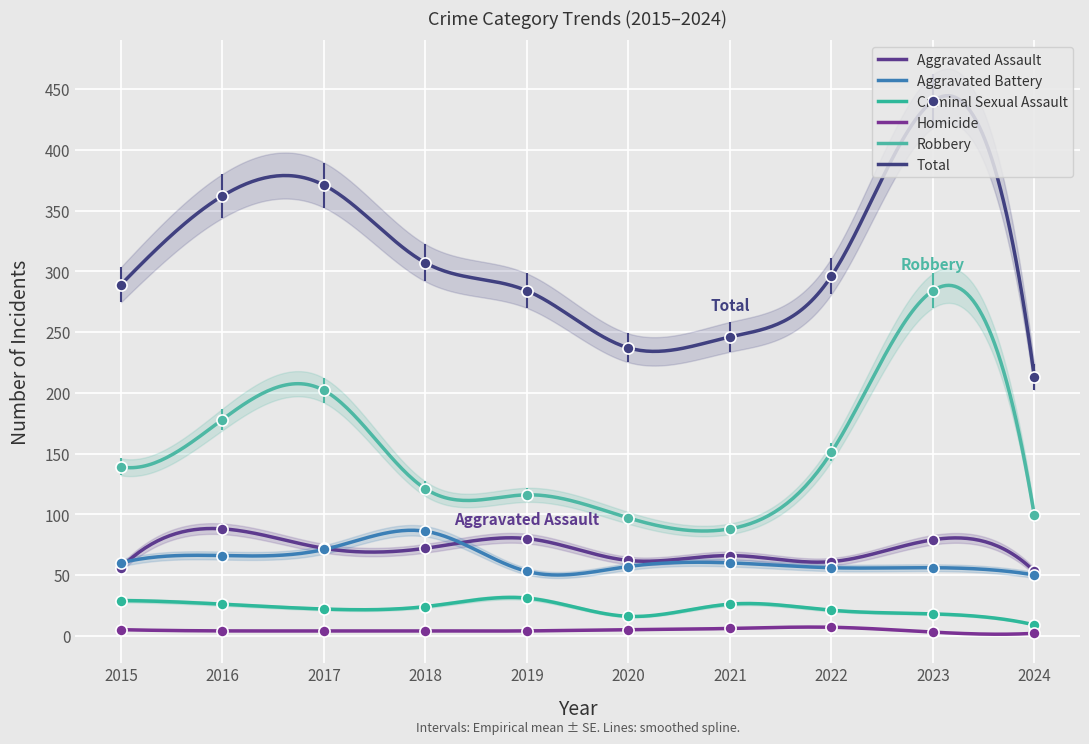

Reading left to right, transcribe all the data shown in this chart.

Aggravated Assault: 56	88	72	72	80	62	66	61	79	53
Aggravated Battery: 60	66	71	86	53	57	60	56	56	50
Criminal Sexual Assault: 29	26	22	24	31	16	26	21	18	9
Homicide: 5	4	4	4	4	5	6	7	3	2
Robbery: 139	178	202	121	116	97	88	151	284	99
Total: 289	362	371	307	284	237	246	296	440	213